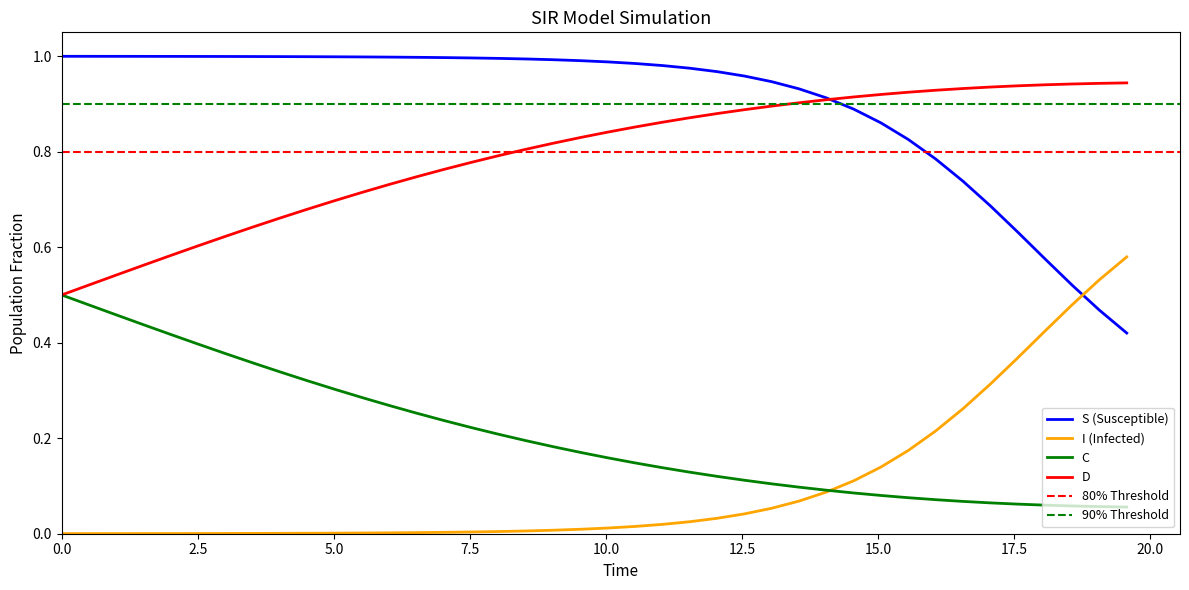

True or false: C and S (Susceptible) cross at least once.

False